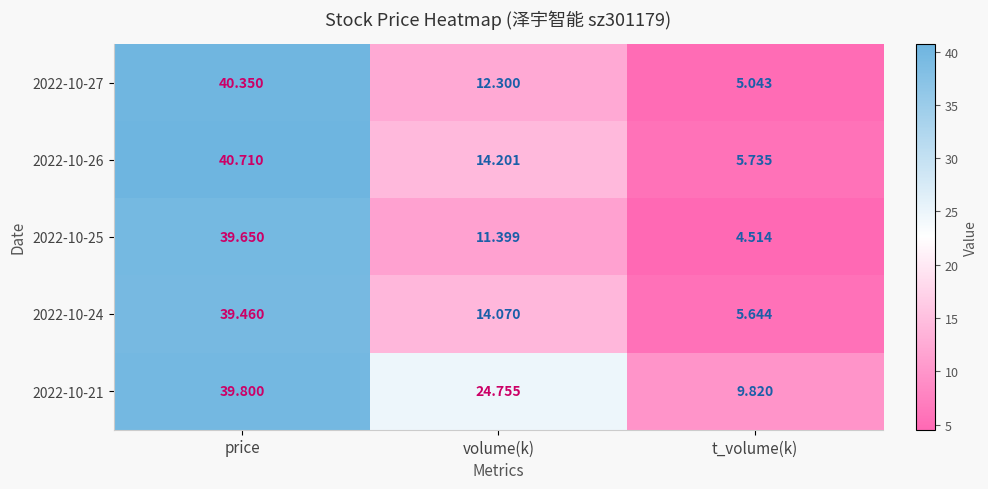

Count the number of data series in this chart.

5